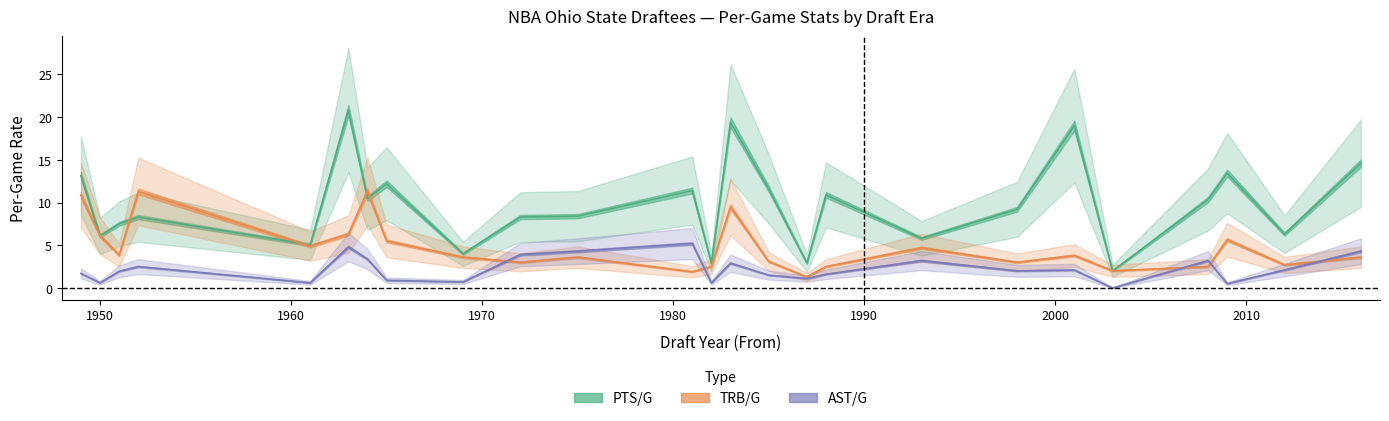

What is the average value of the PTS/G series?

9.8